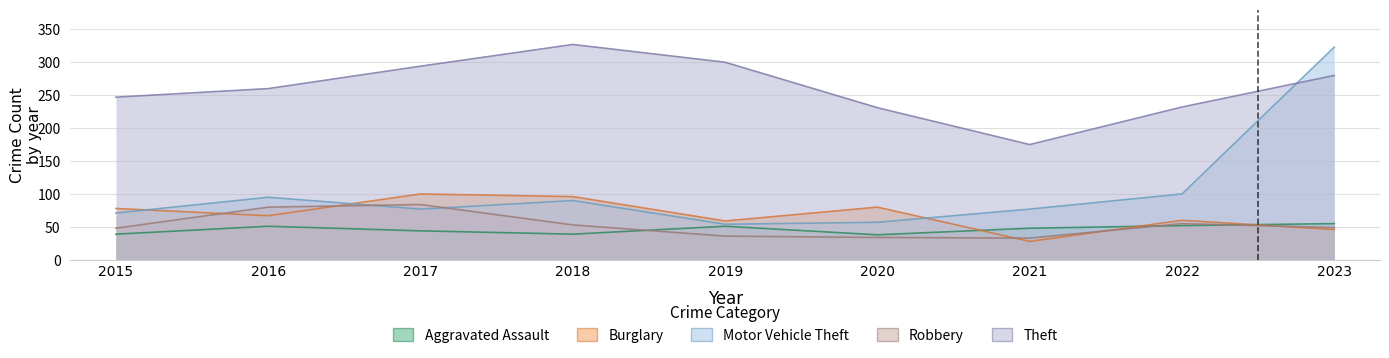

List the series in order of their peak value, lowest first.

Aggravated Assault, Robbery, Burglary, Motor Vehicle Theft, Theft